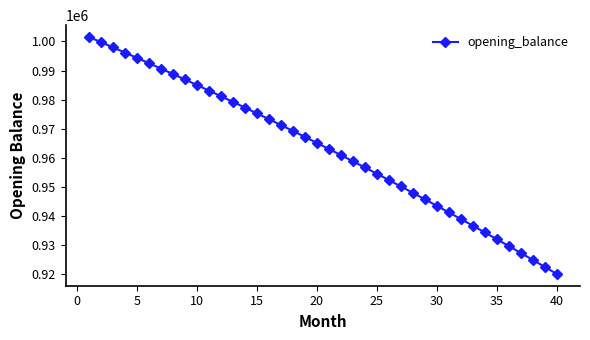

What is the smallest value displayed?

920204.0